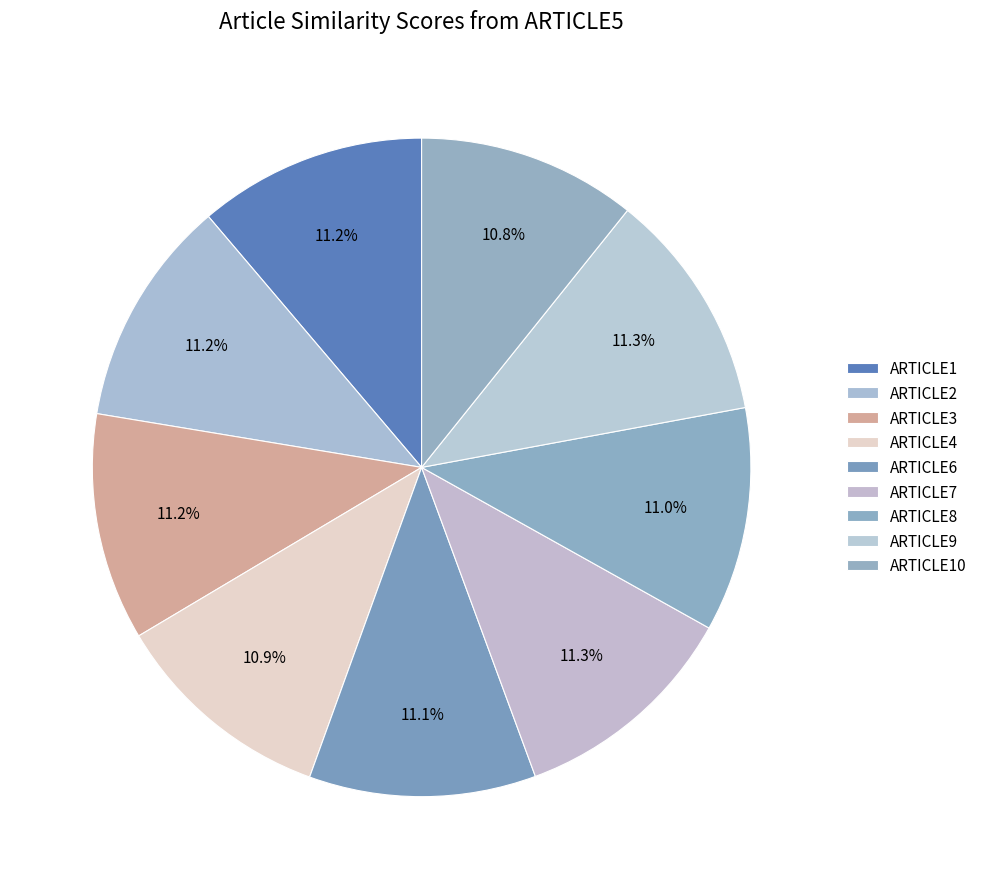

Count the number of slices in the pie.

9